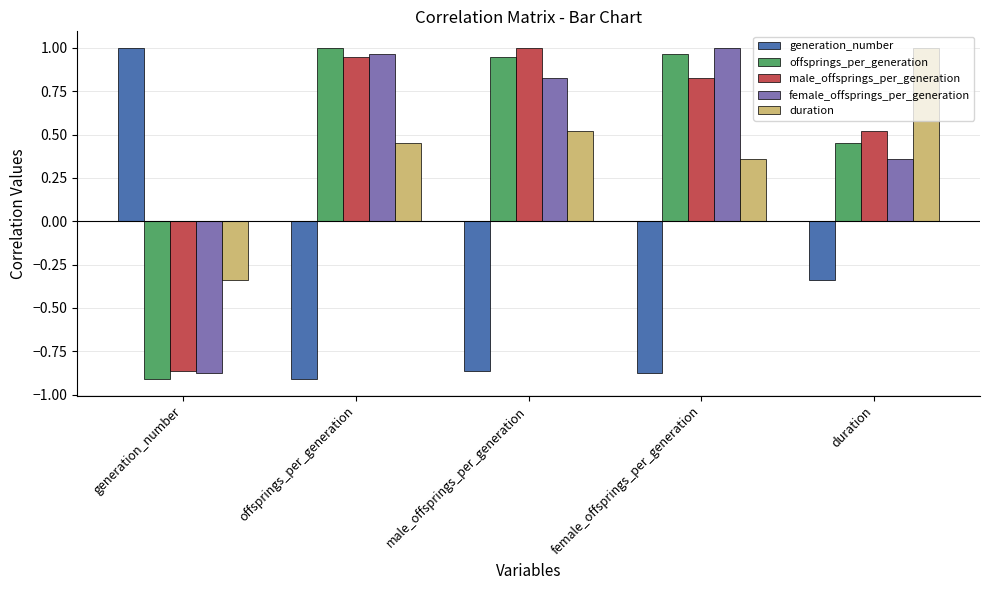

What is the spread (max minus min) of values at offsprings_per_generation?

1.9